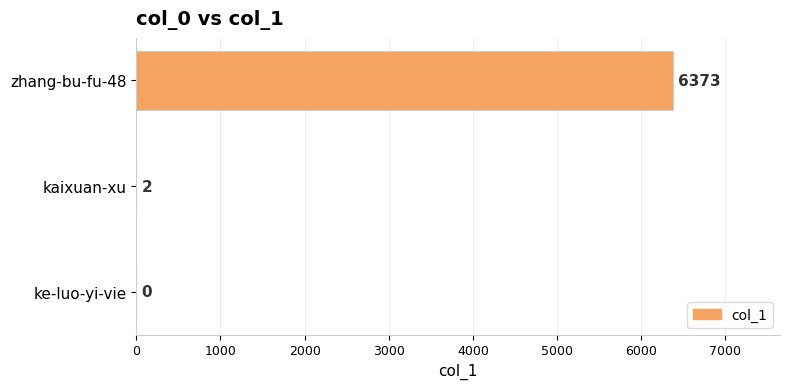

Which category has the highest value across all series?

zhang-bu-fu-48